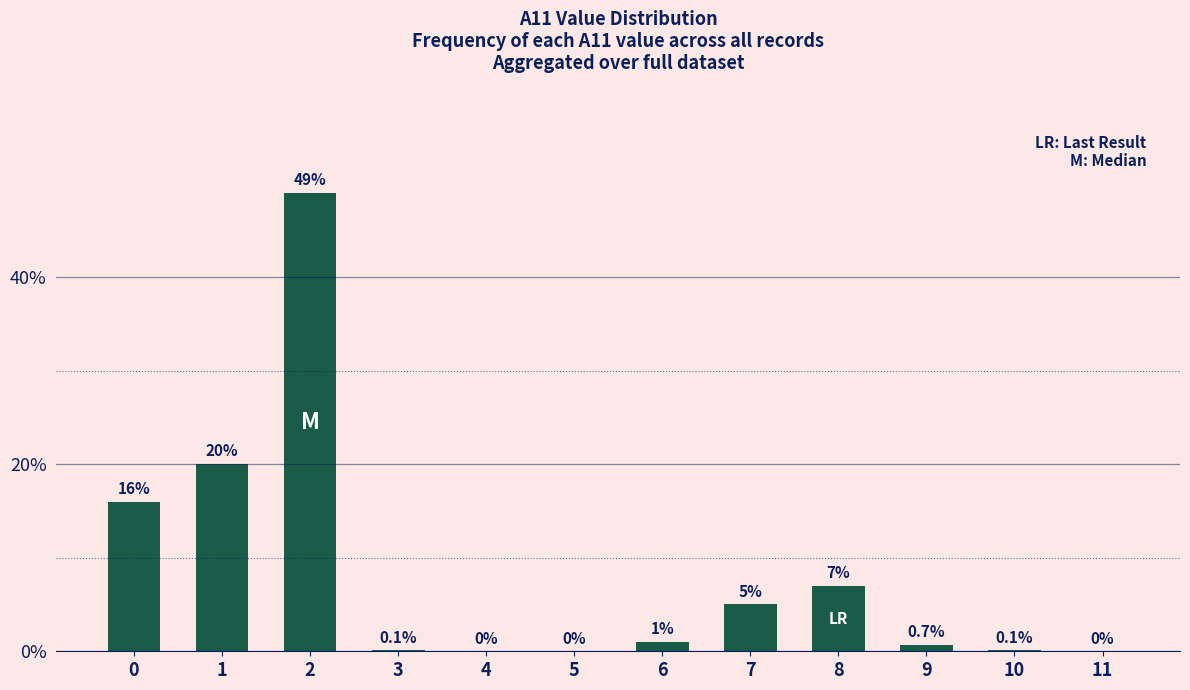

What is the maximum value shown in the chart?

49.0